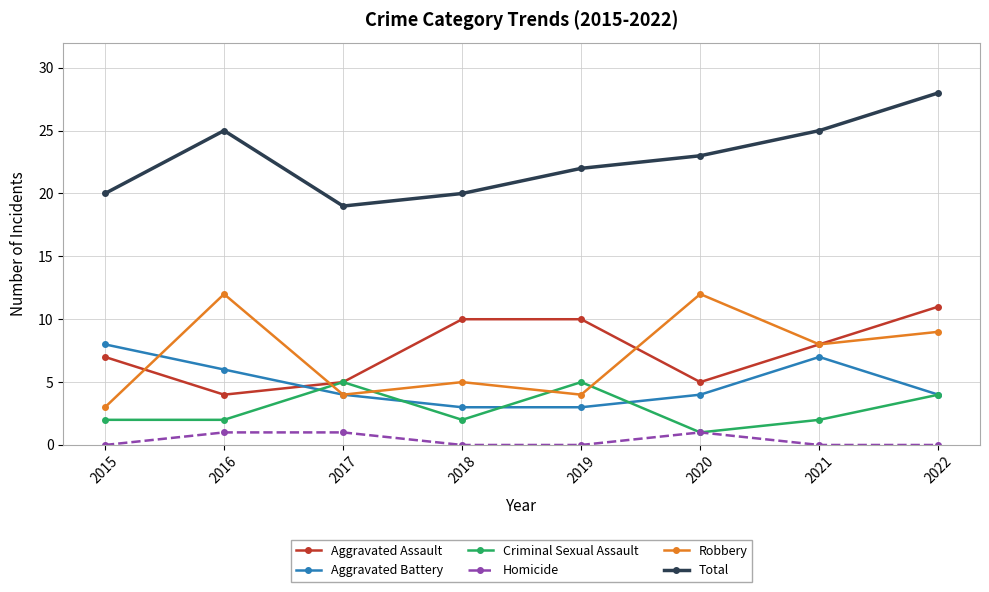

True or false: Criminal Sexual Assault has a value of 1 at 2021.

False